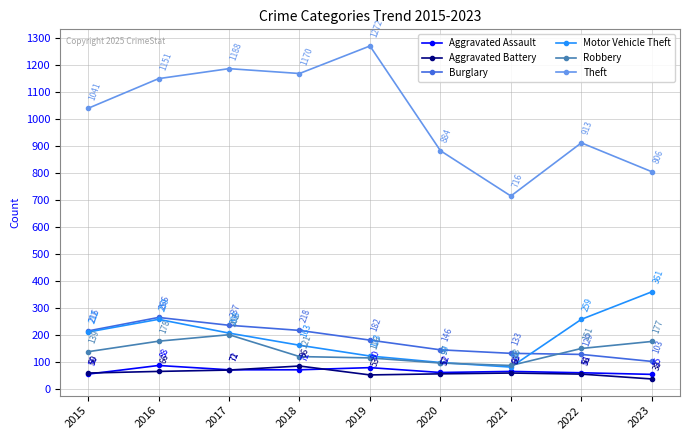

How many times do Aggravated Assault and Aggravated Battery cross each other?

3